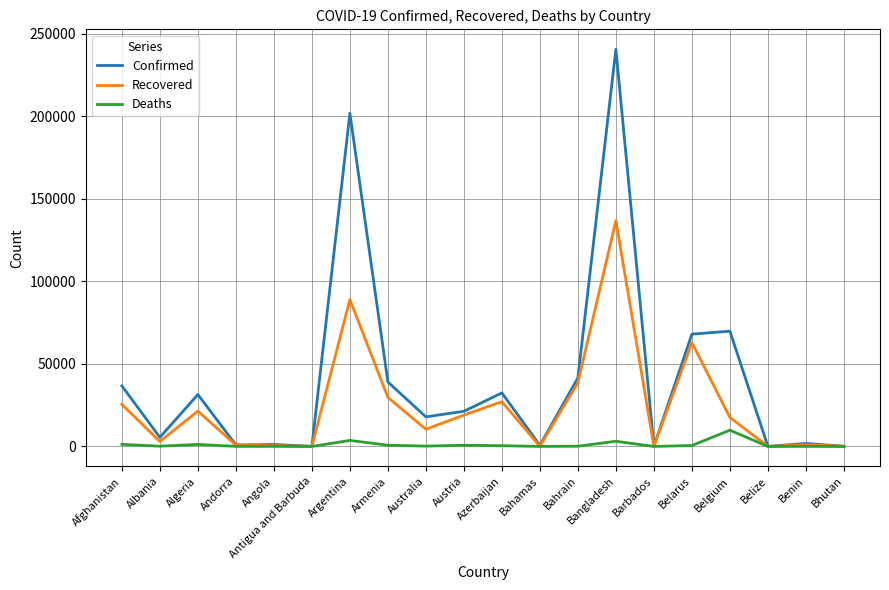

At which category is the sum across all series the highest?

Bangladesh